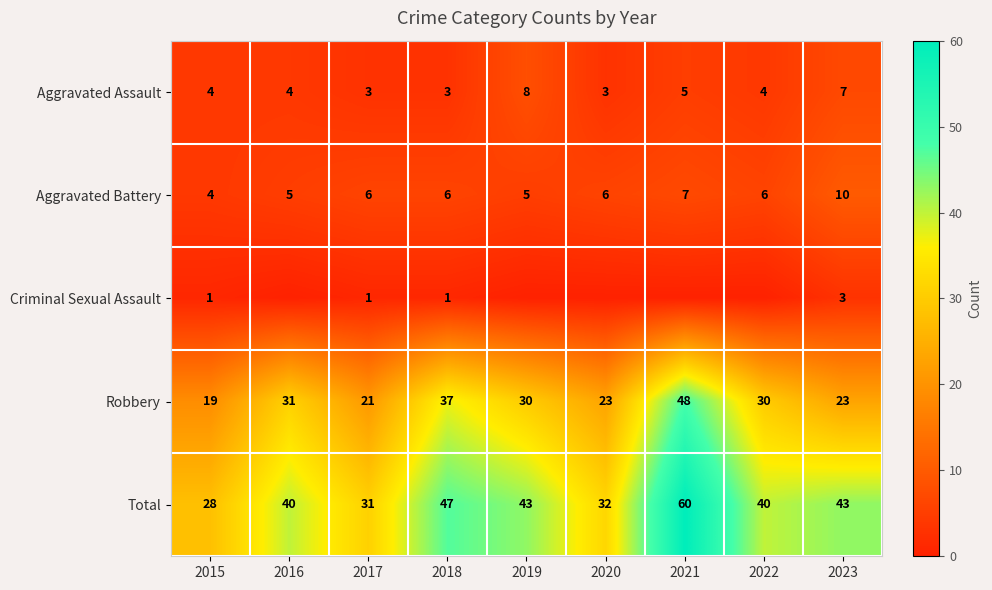

Count the Aggravated Battery values in the range 5 to 6.

6